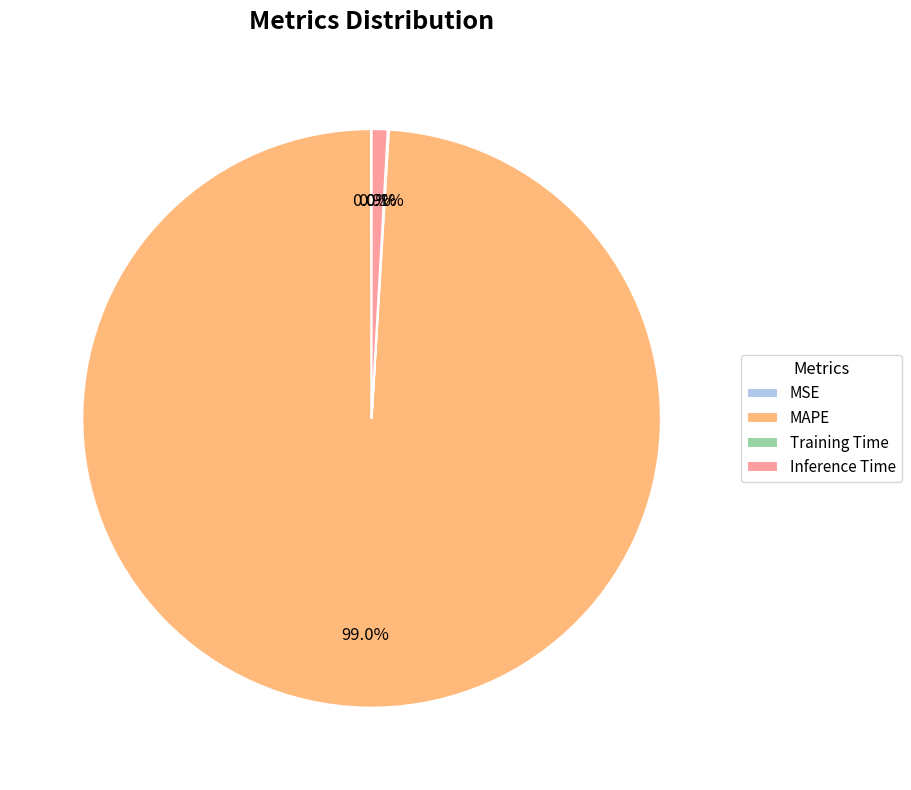

What is the total percentage of MAPE and Inference Time?

99.9%